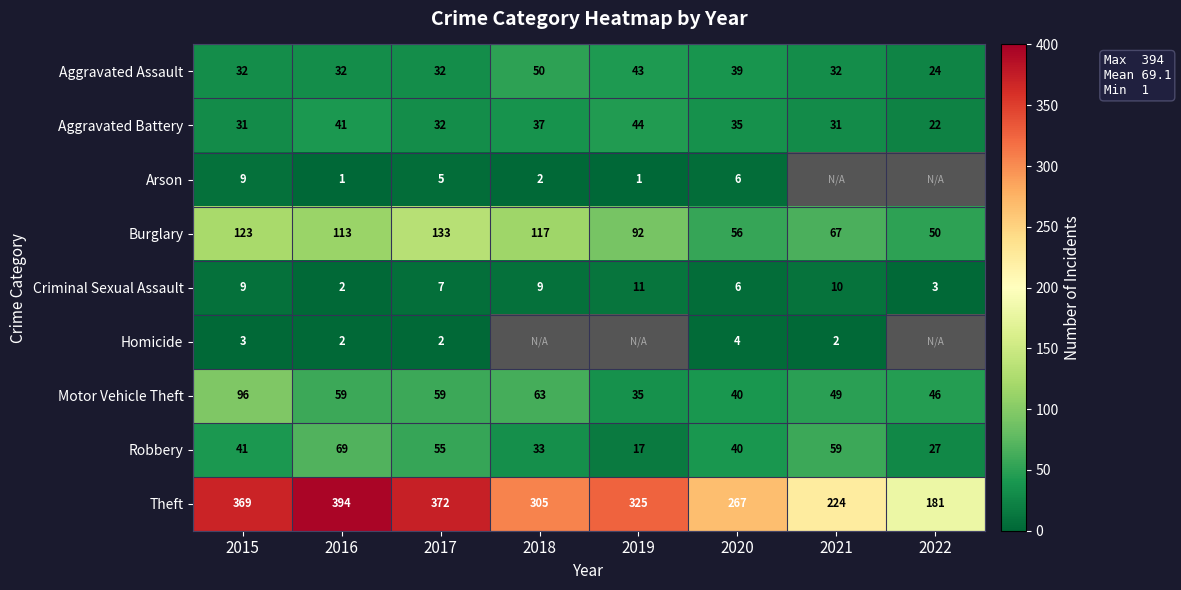

How many series are shown in this chart?

9